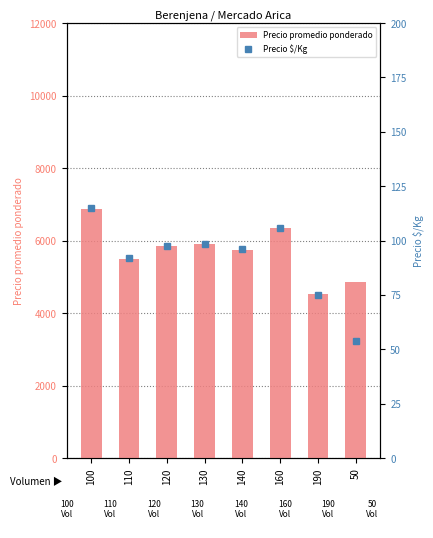

Is it true that Precio promedio ponderado equals 5914.7 at 130?

True